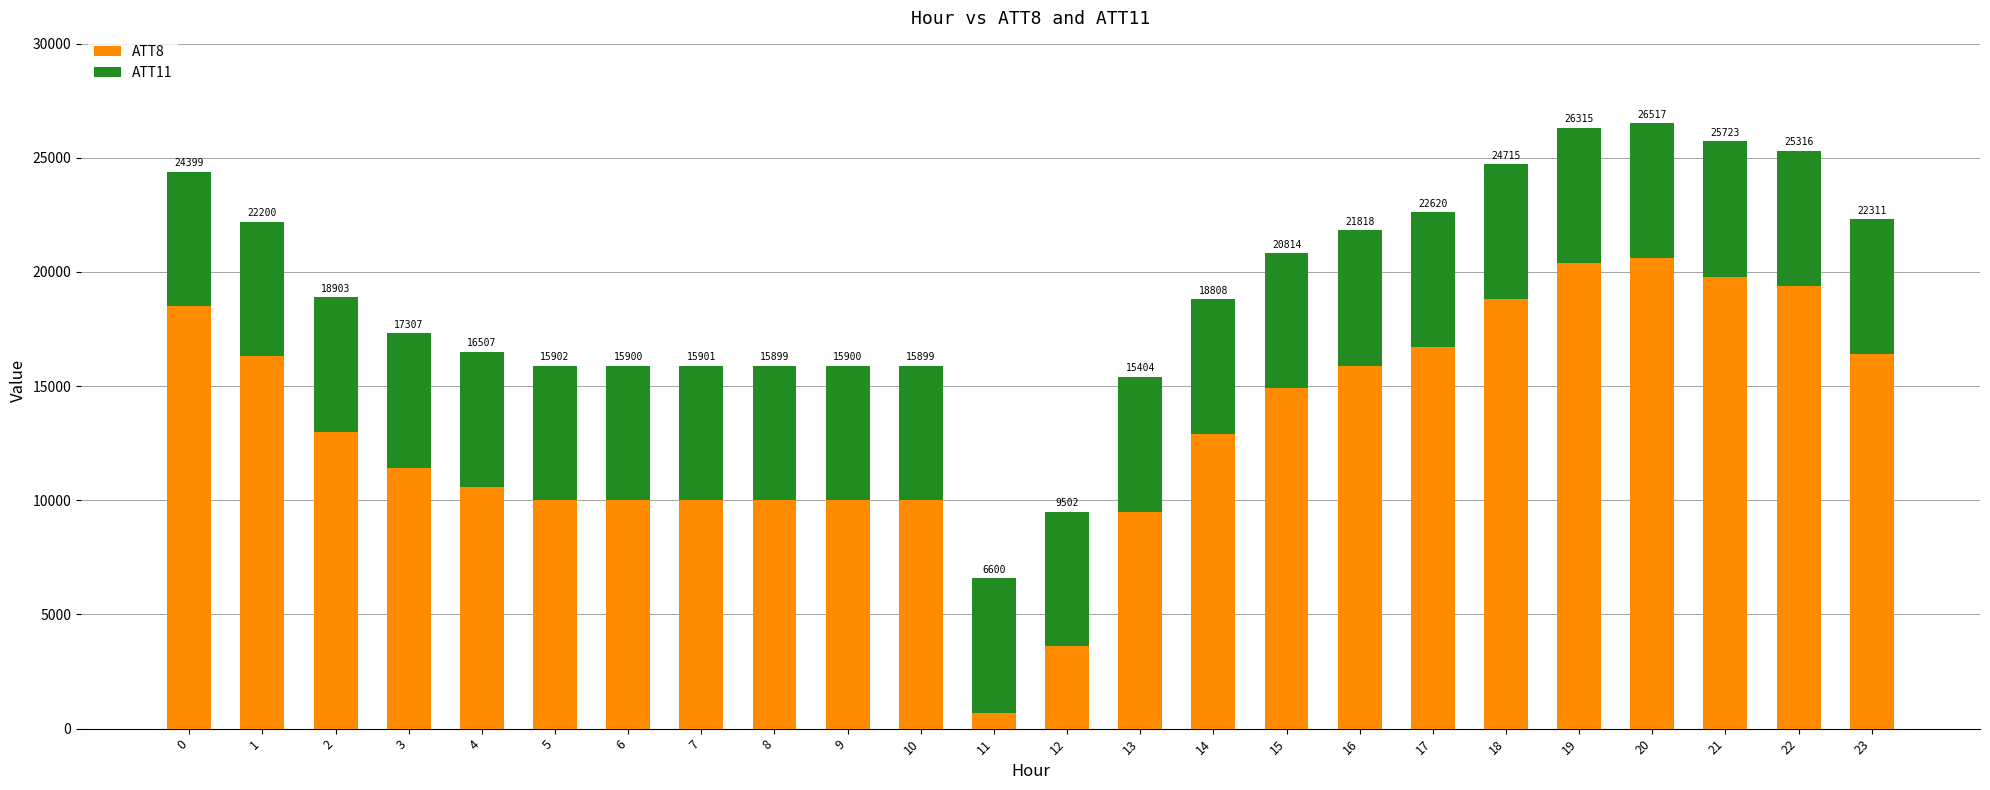

At which label does ATT11 first exceed 5907?

3